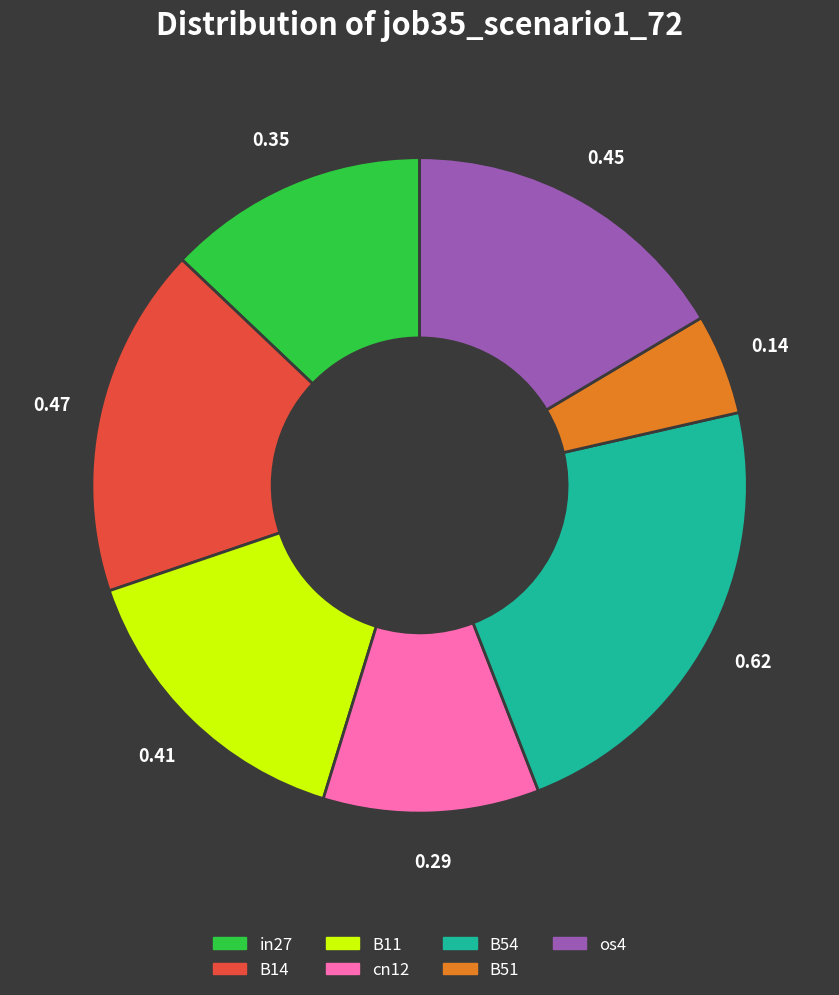

Between B54 and os4, which is larger?

B54